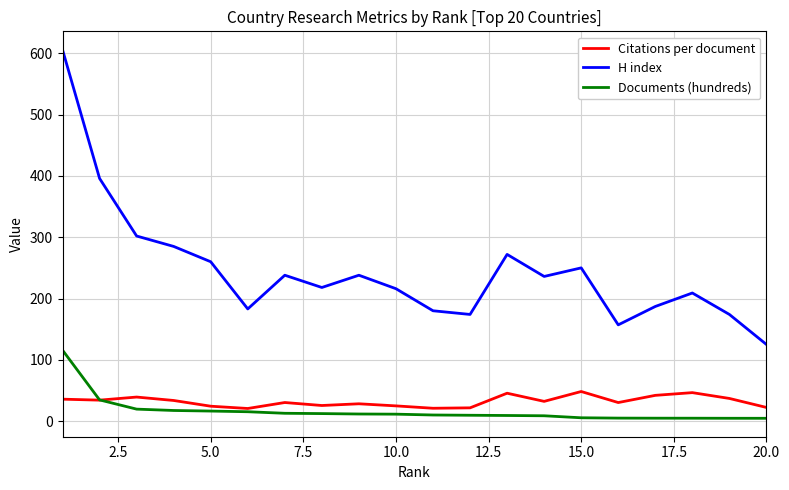

What is the minimum value shown in the chart?

4.5